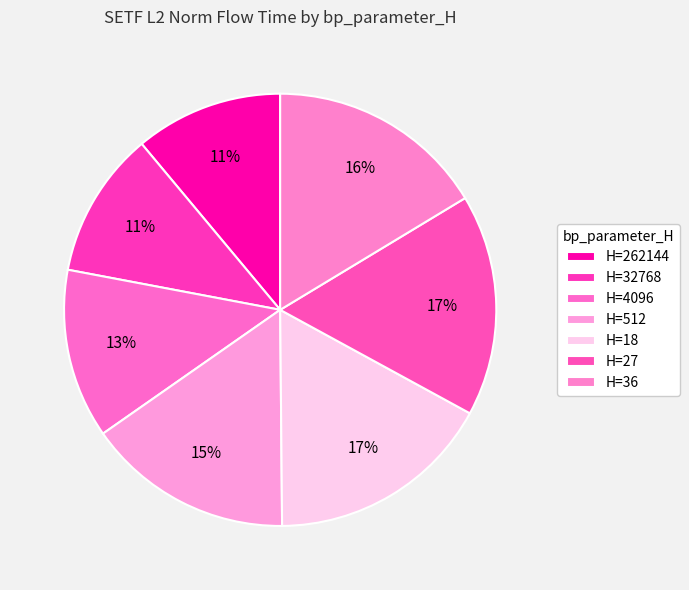

To the nearest percent, what is the difference between the largest and smallest slice percentages?

6%